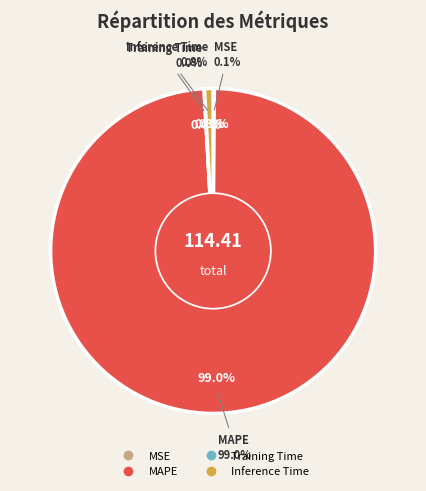

Combined, do MSE and MAPE account for over 50%?

Yes